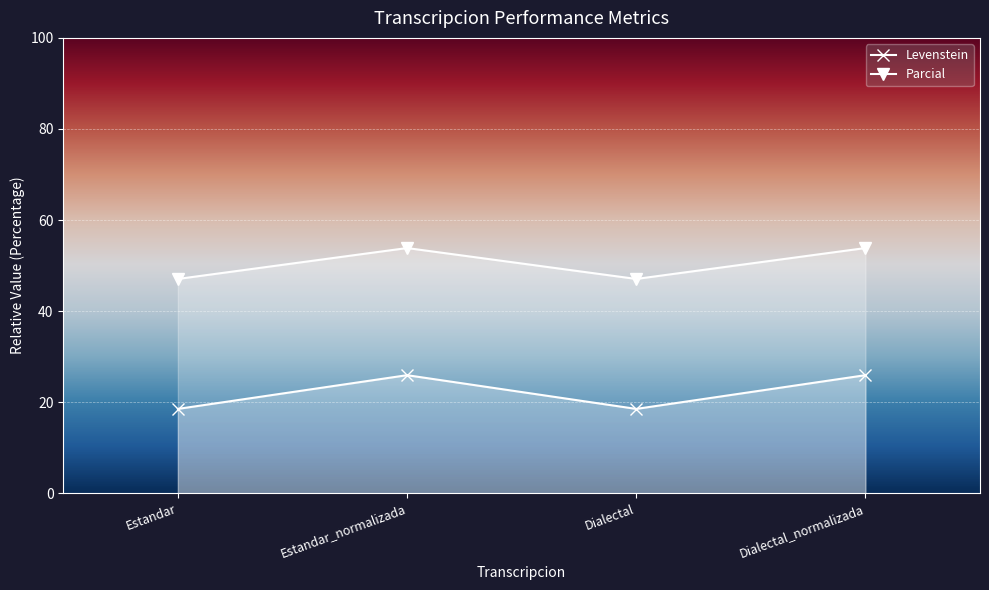

What is the difference between the second highest and second lowest values in the Levenstein series?

7.4